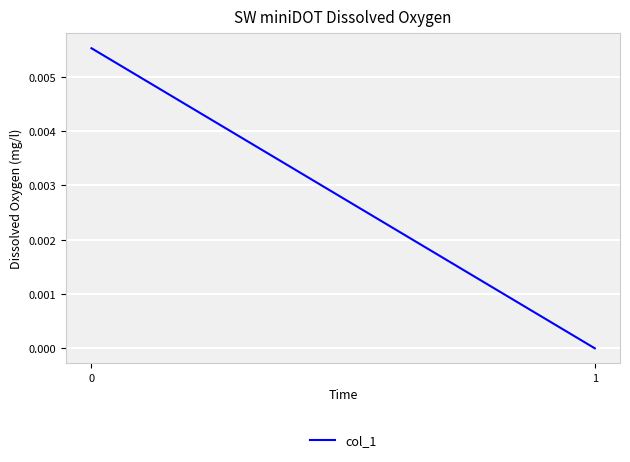

True or false: the data shows 0.0 at 1.

False